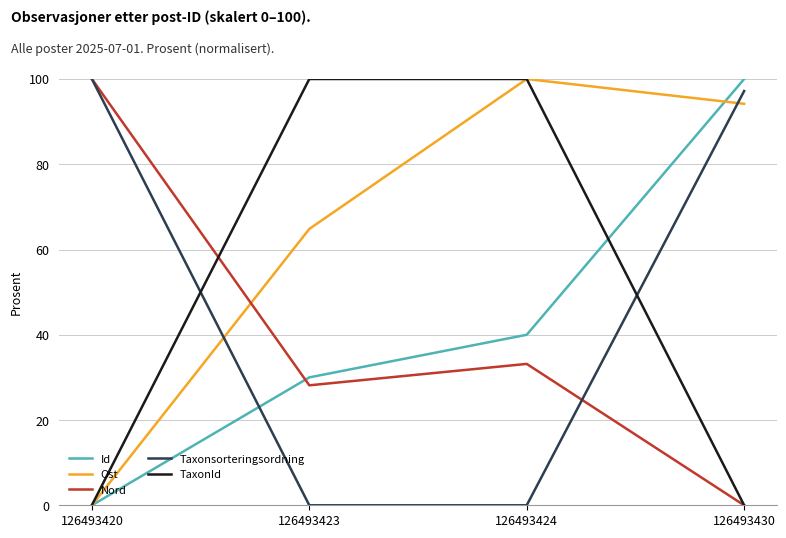

What is the spread (max minus min) of values at 126493424?

100.0